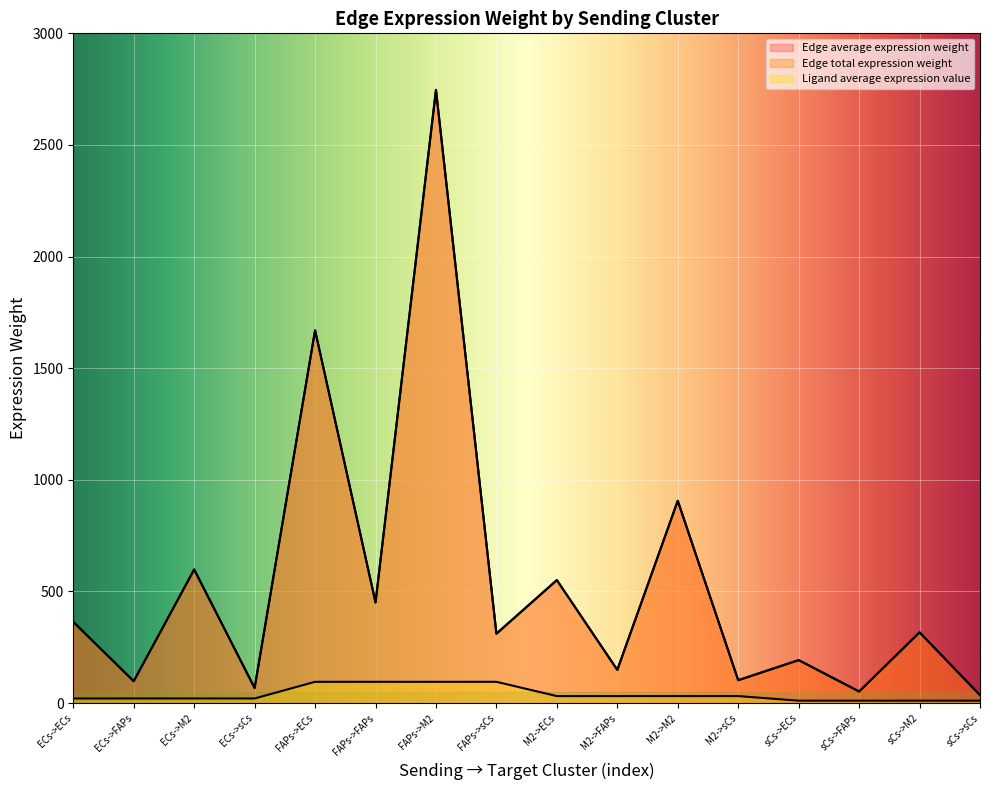

How many lines are shown in the chart?

3